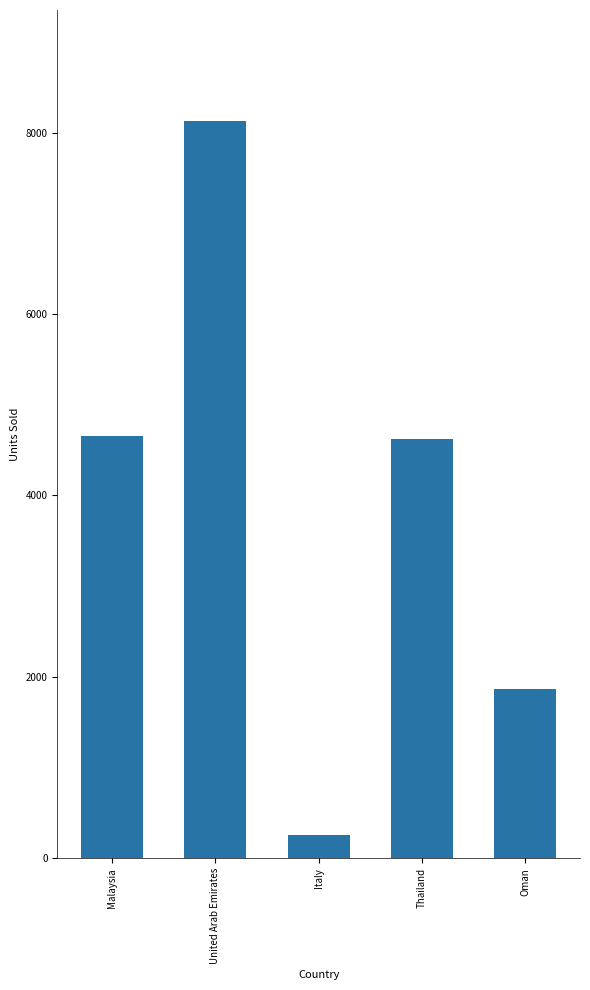

How many distinct data groups are displayed?

1